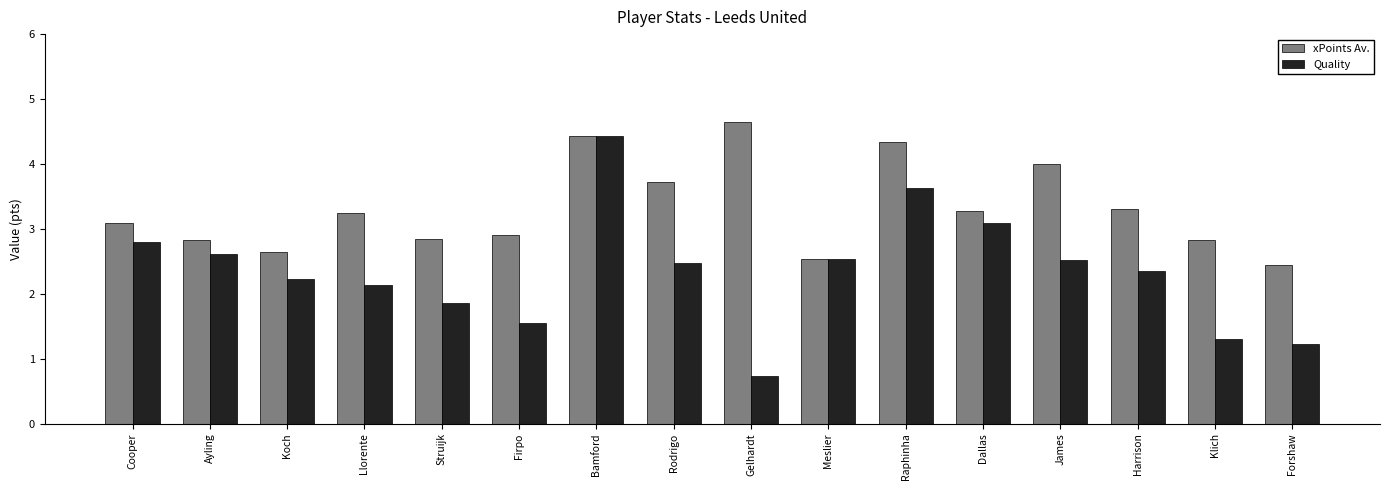

The value of xPoints Av. at Ayling is 4.6. True or false?

False